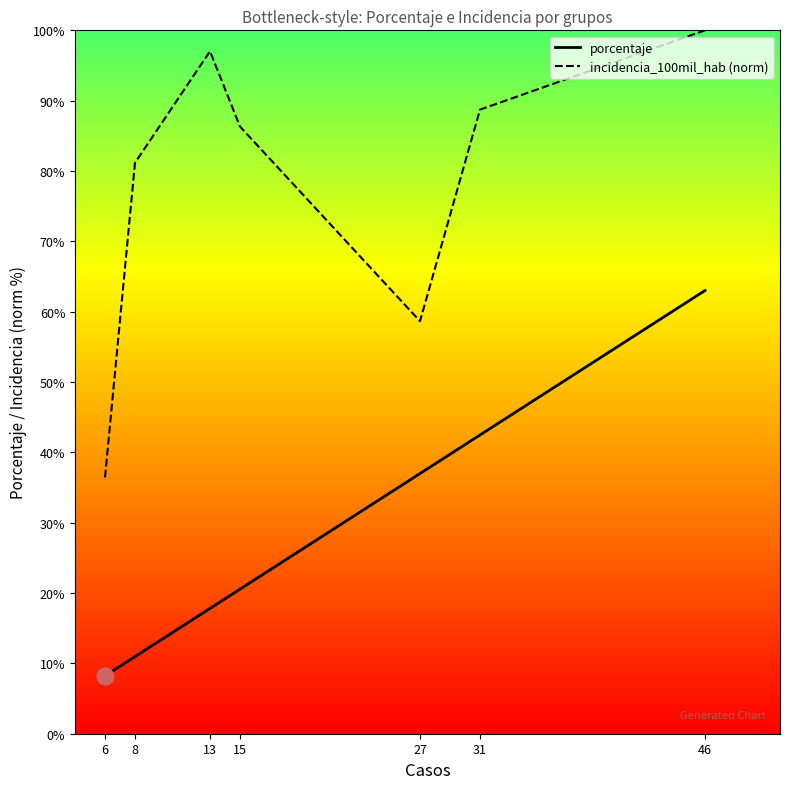

Between 46 and 13, which is larger?

46